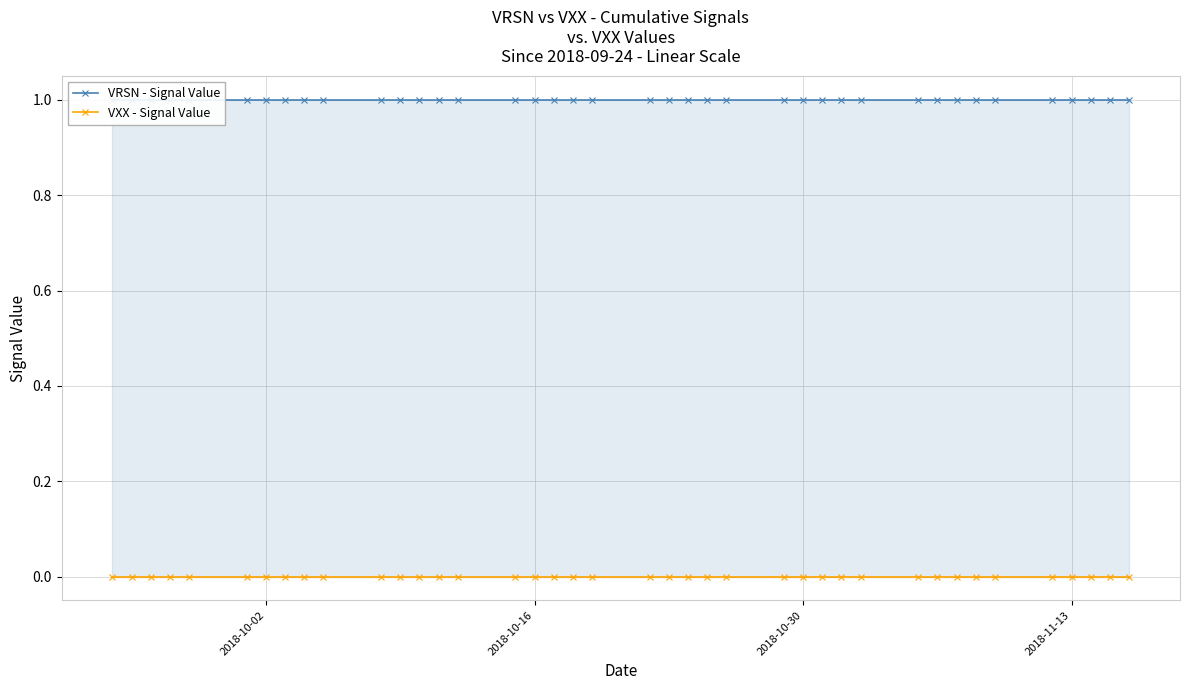

The value of VRSN - Signal Value at 2018-10-02 is 1. True or false?

True